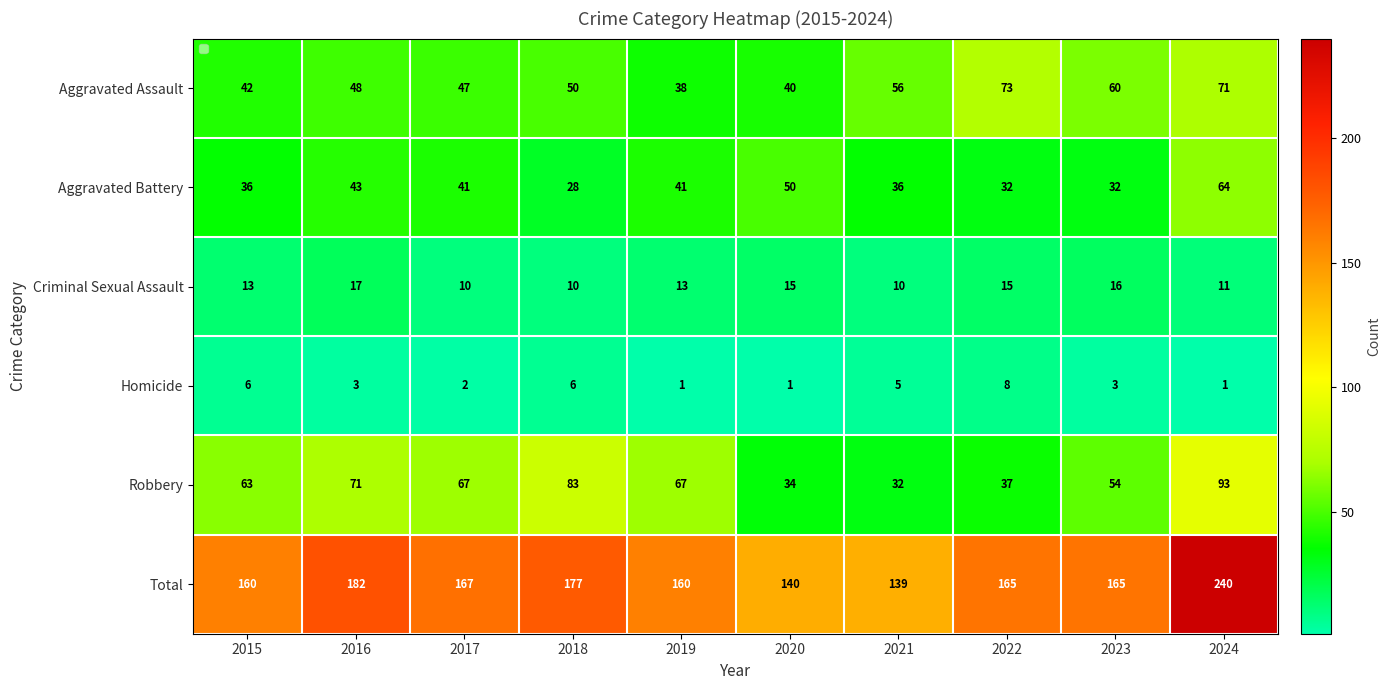

At which category is the sum across all series the highest?

2024